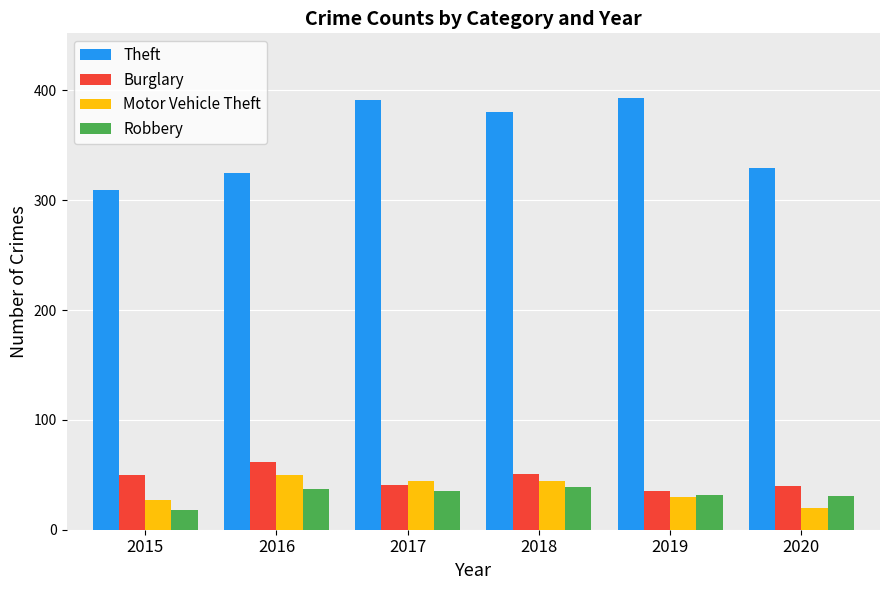

What is the value of the Motor Vehicle Theft bar at the 3rd from the left?

44